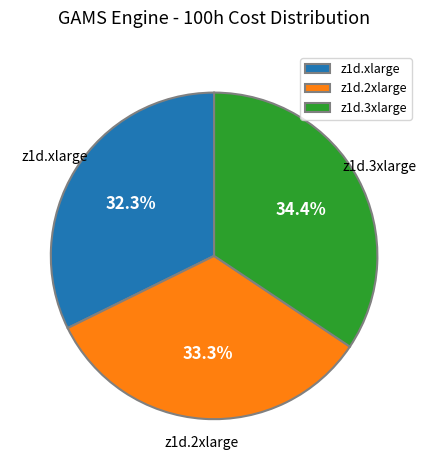

Does z1d.2xlarge represent more than half of the total?

No